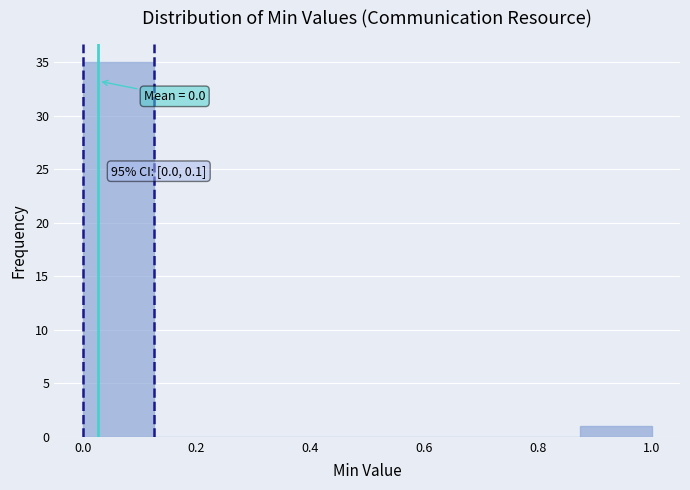

Over which range of the x-axis is the bar tallest?

0.000 to 0.125